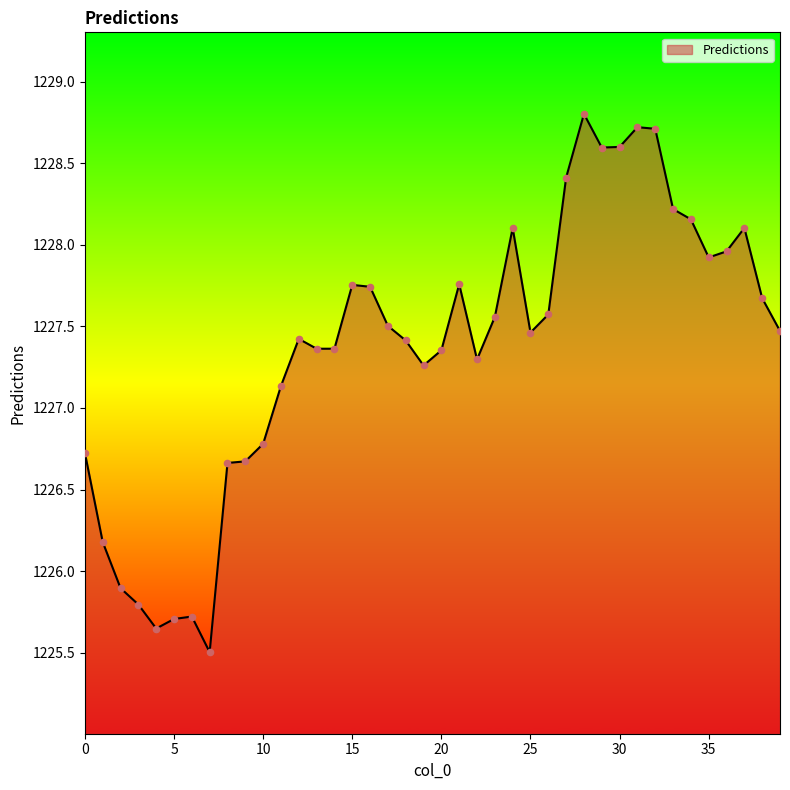

What is the difference between the maximum and minimum values?

3.3